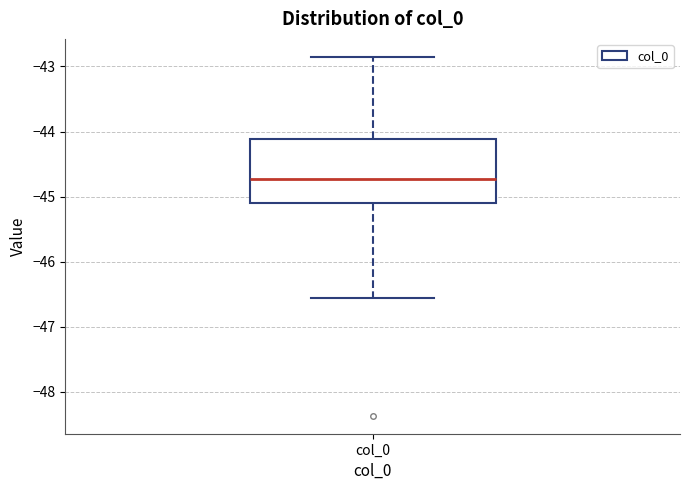

Where does the median line of the box for col_0 sit on the y-axis? The values are not printed on the chart, so give them approximately, as read against the axis.

-44.7